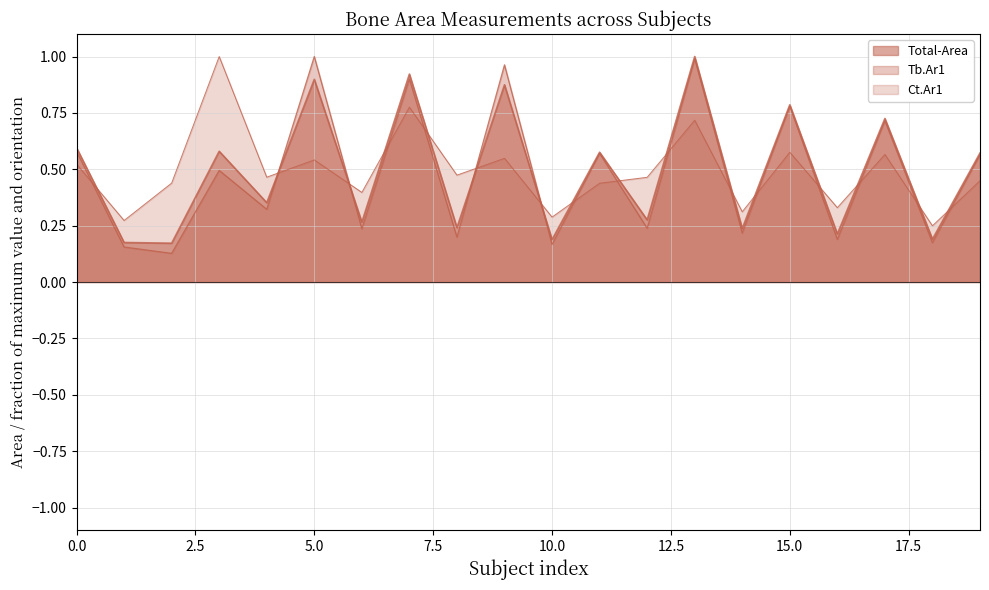

How many lines are shown in the chart?

3